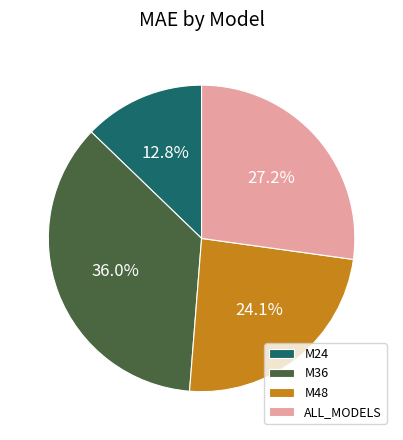

Approximately how many times larger is the value at ALL_MODELS compared to M48?

1.1